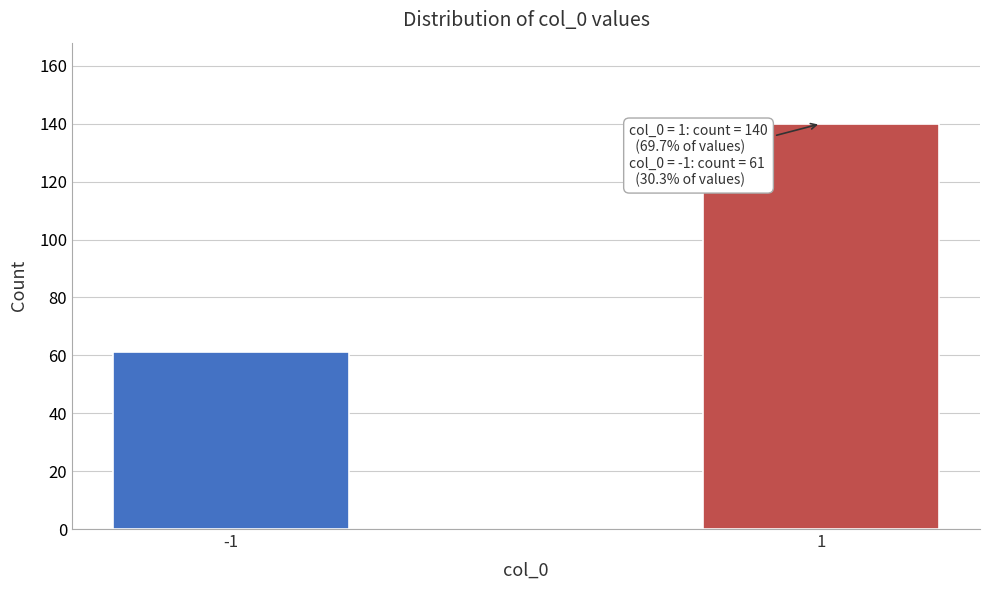

Reading right to left, list all the values displayed in this chart.

1=140	-1=61